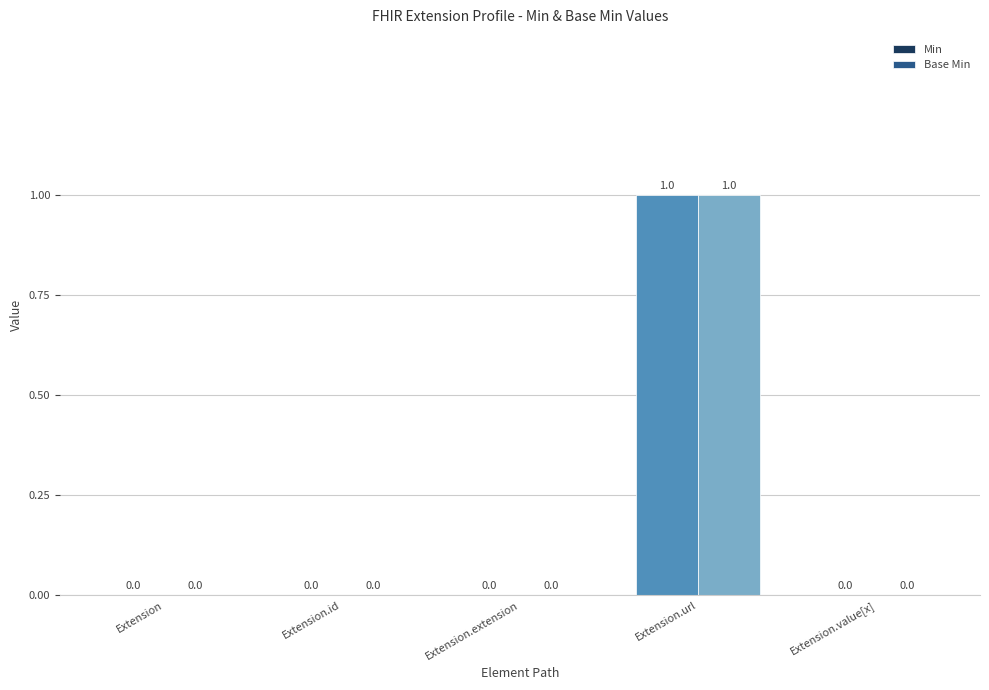

The value of Base Min at Extension.url is 1. True or false?

True